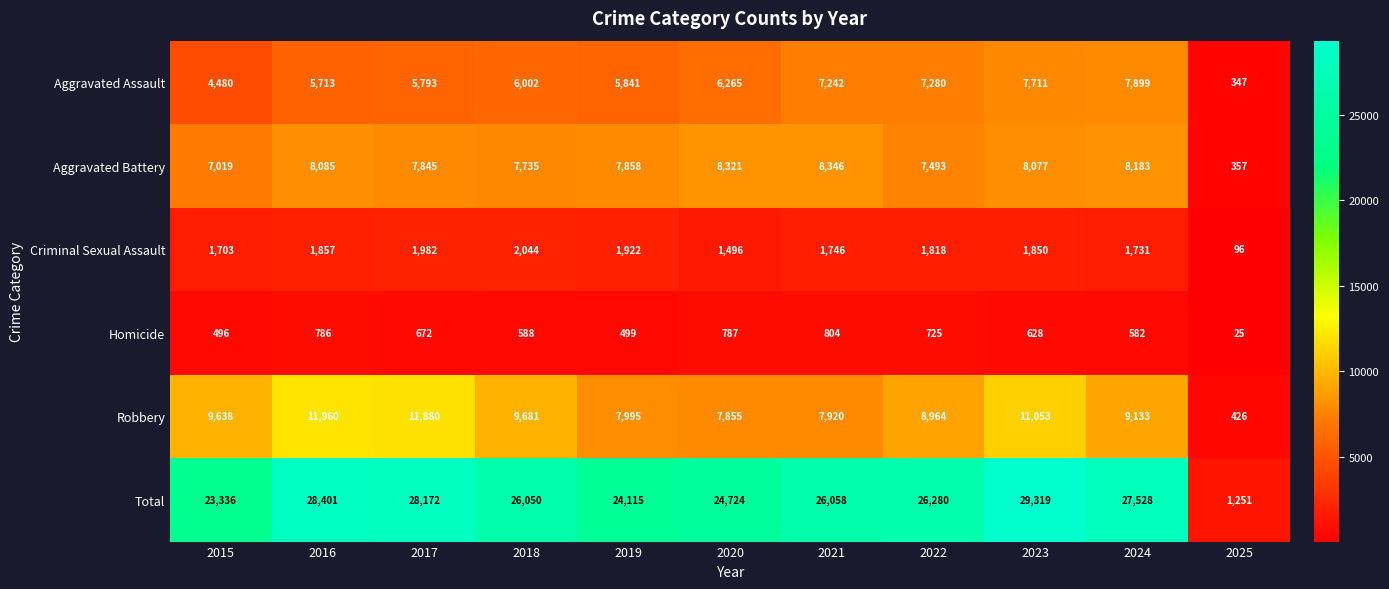

At which label is Criminal Sexual Assault closest to 1070?

2020